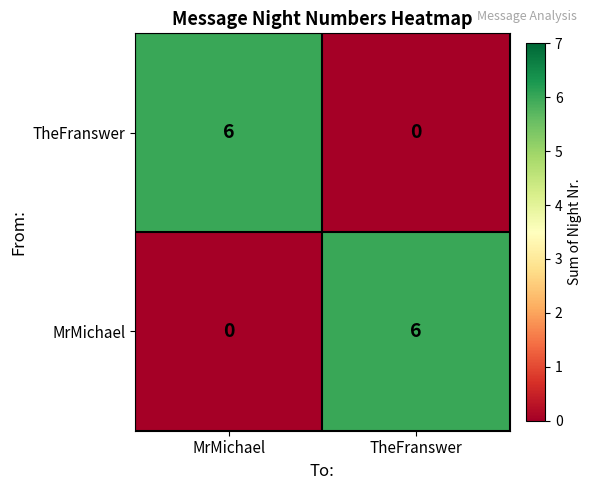

The value of MrMichael at TheFranswer is 6. True or false?

True